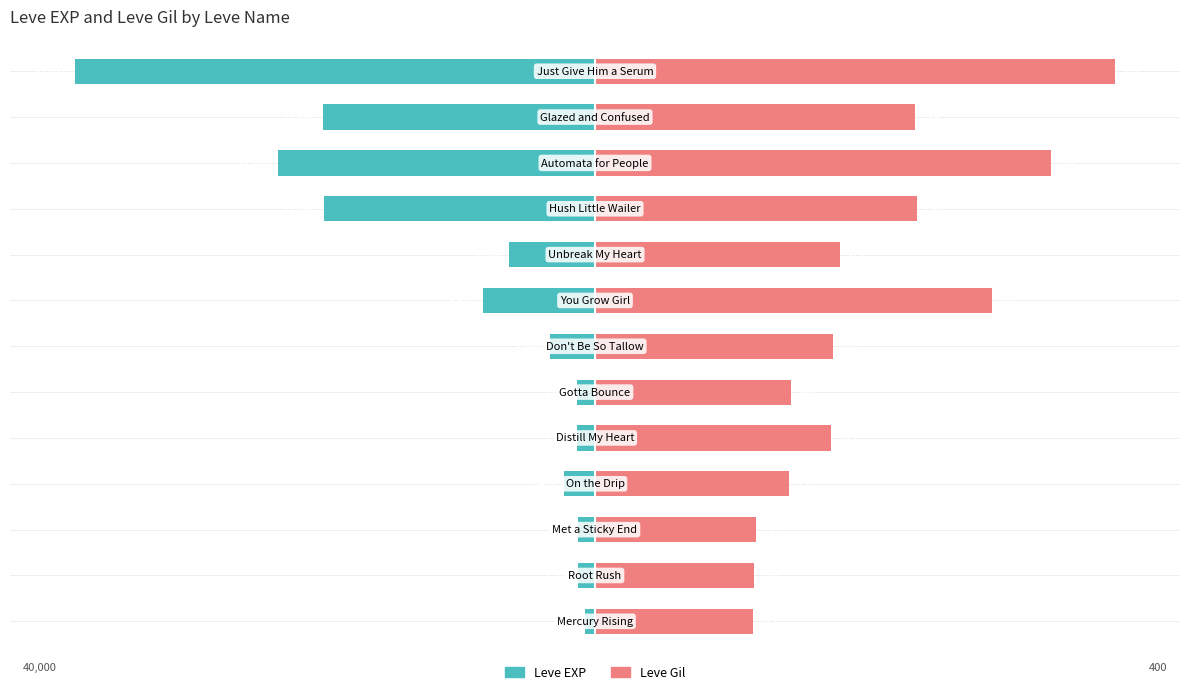

How many data points in Leve Gil are above 18?

8